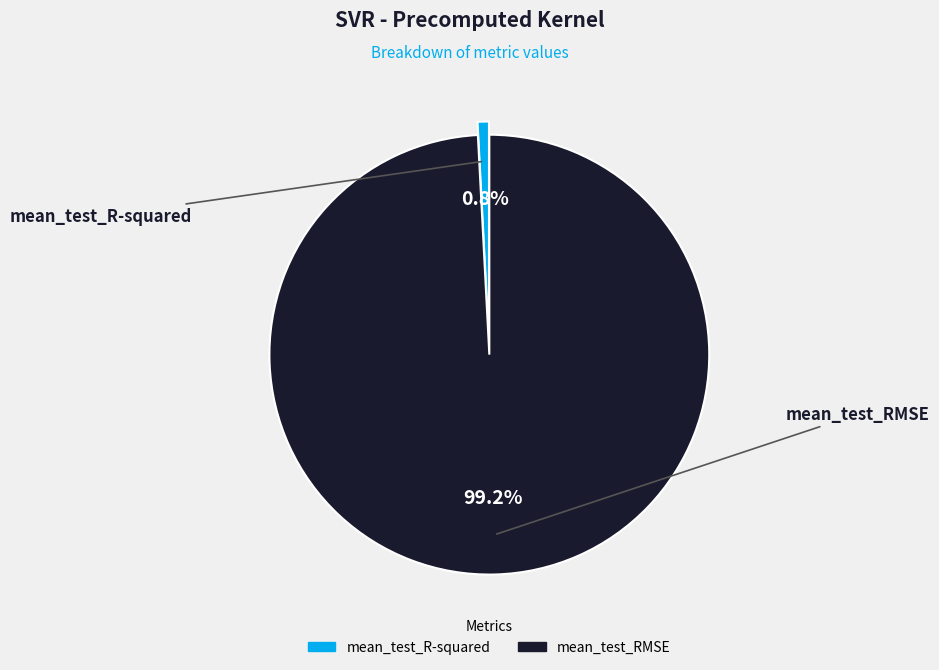

Is mean_test_RMSE the majority of the pie?

Yes